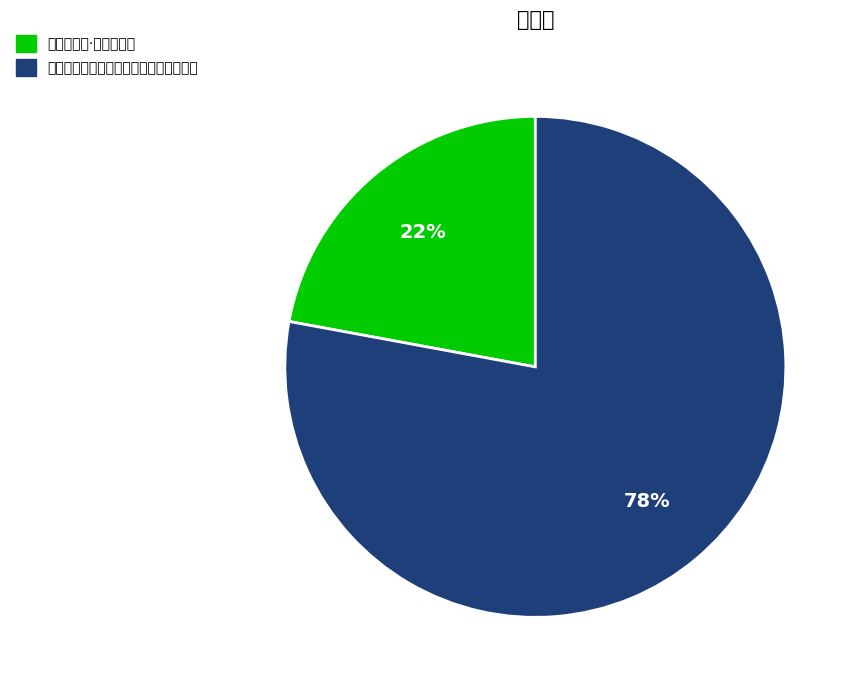

What percentage is the 长安肆中有拥书甚富而秘不示人诗以异之 slice, to the nearest percent?

78%